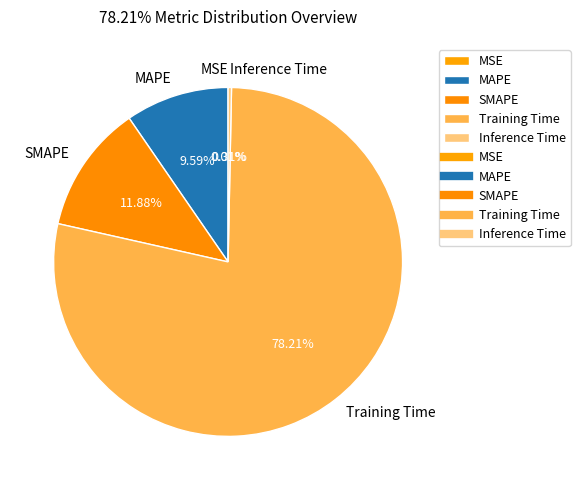

Which category has the biggest portion of the pie?

Training Time